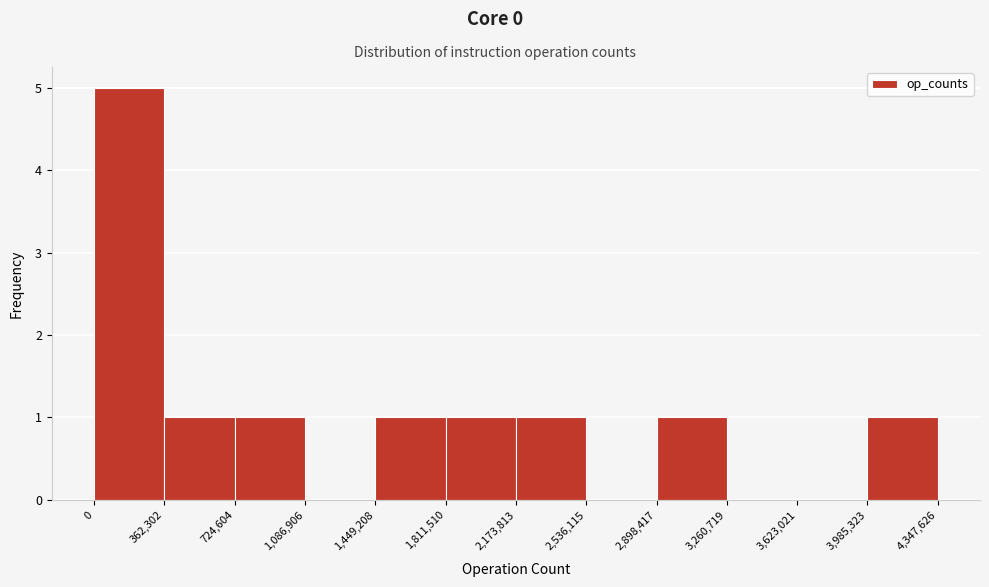

Reading left to right, list every bar in this chart as the range it spans on the x-axis followed by its height. The values are not printed on the chart, so give them approximately, as read against the axis.

0 to 362,302: 5
362,302 to 724,604: 1
724,604 to 1,086,906: 1
1,086,906 to 1,449,208: 0
1,449,208 to 1,811,510: 1
1,811,510 to 2,173,813: 1
2,173,813 to 2,536,115: 1
2,536,115 to 2,898,417: 0
2,898,417 to 3,260,719: 1
3,260,719 to 3,623,021: 0
3,623,021 to 3,985,323: 0
3,985,323 to 4,347,626: 1